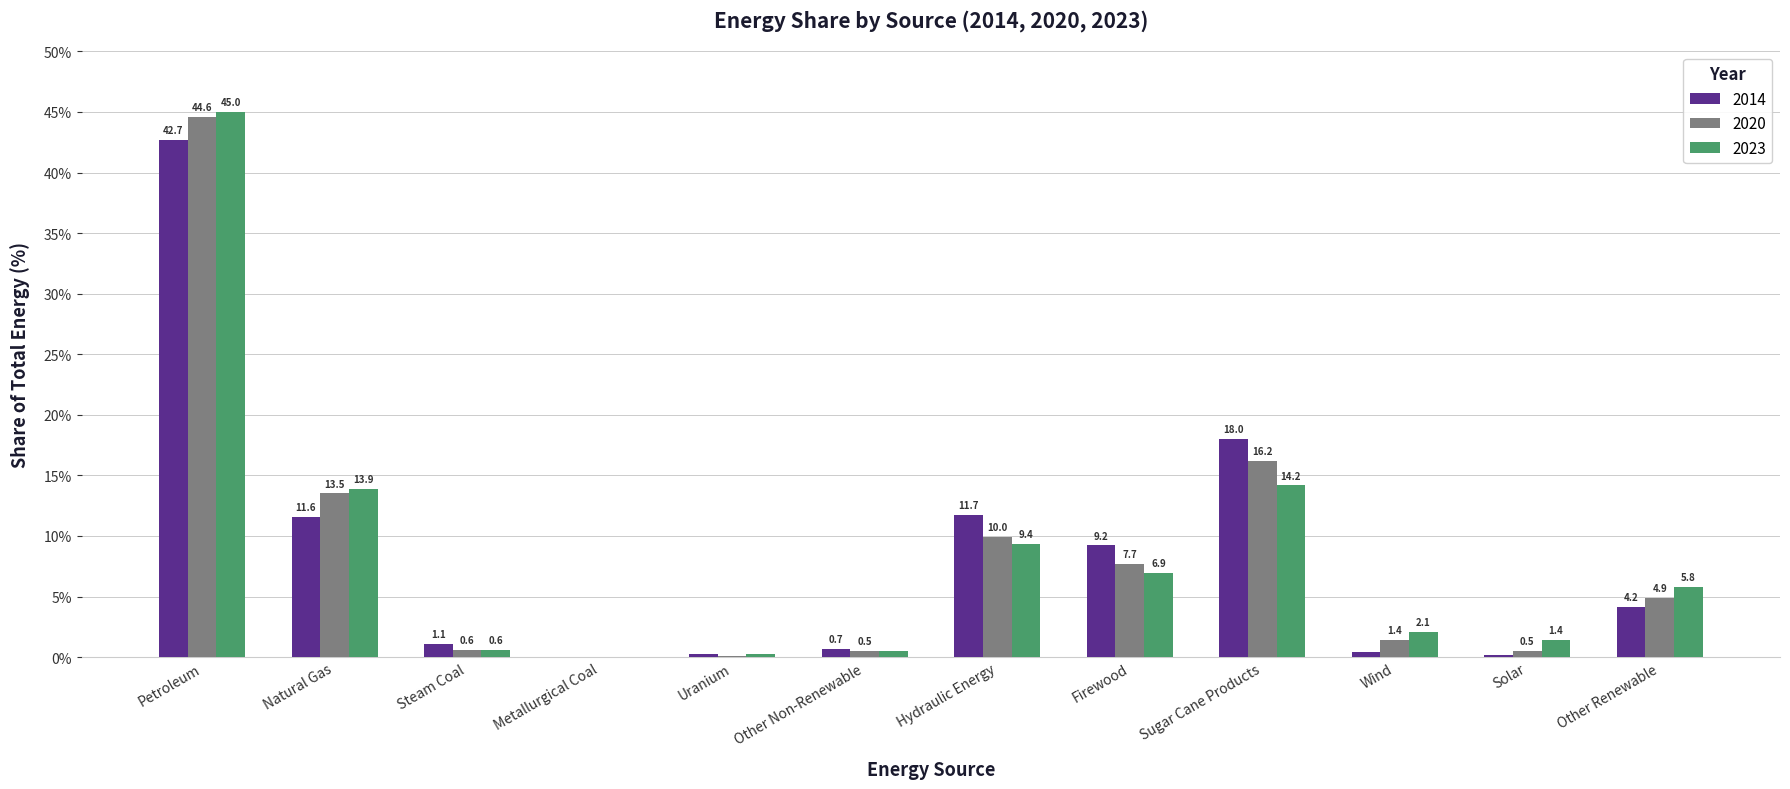

Which series changed the most between Steam Coal and Firewood?

2014